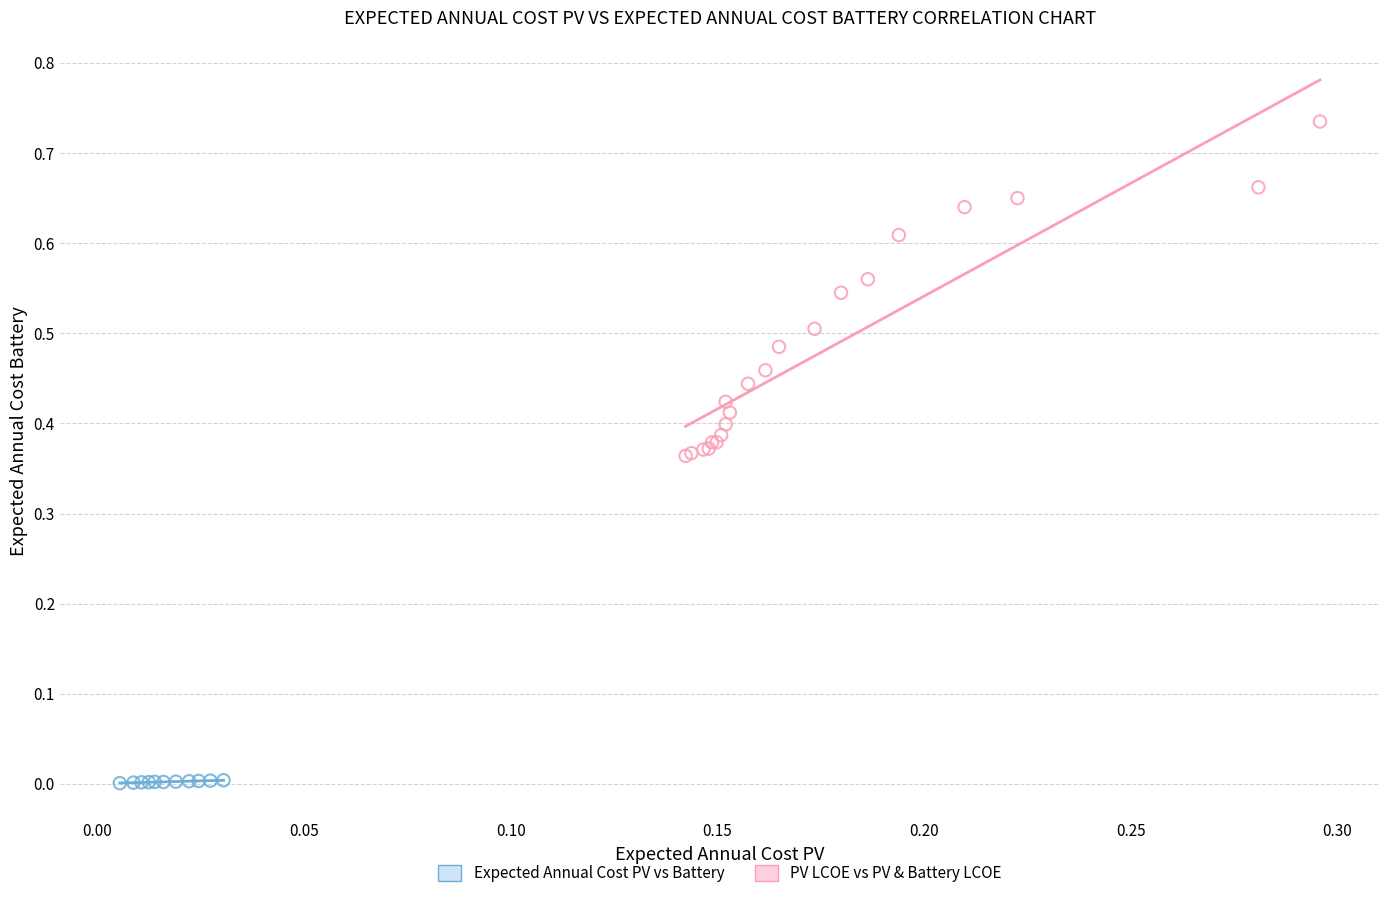

Which series reaches the minimum Y coordinate?

Expected Annual Cost PV vs Battery